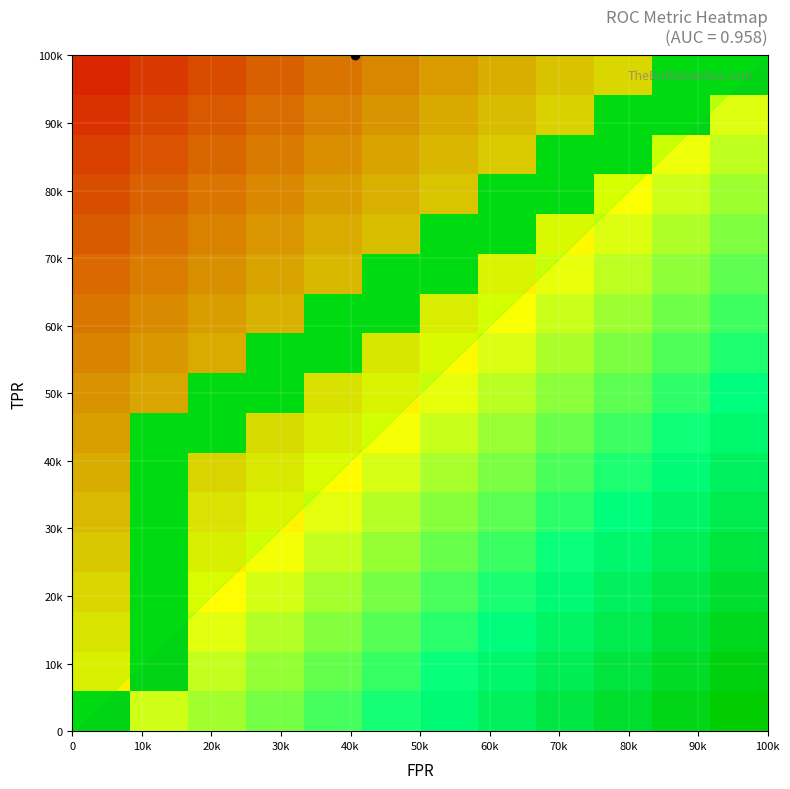

How many distinct data groups are displayed?

17